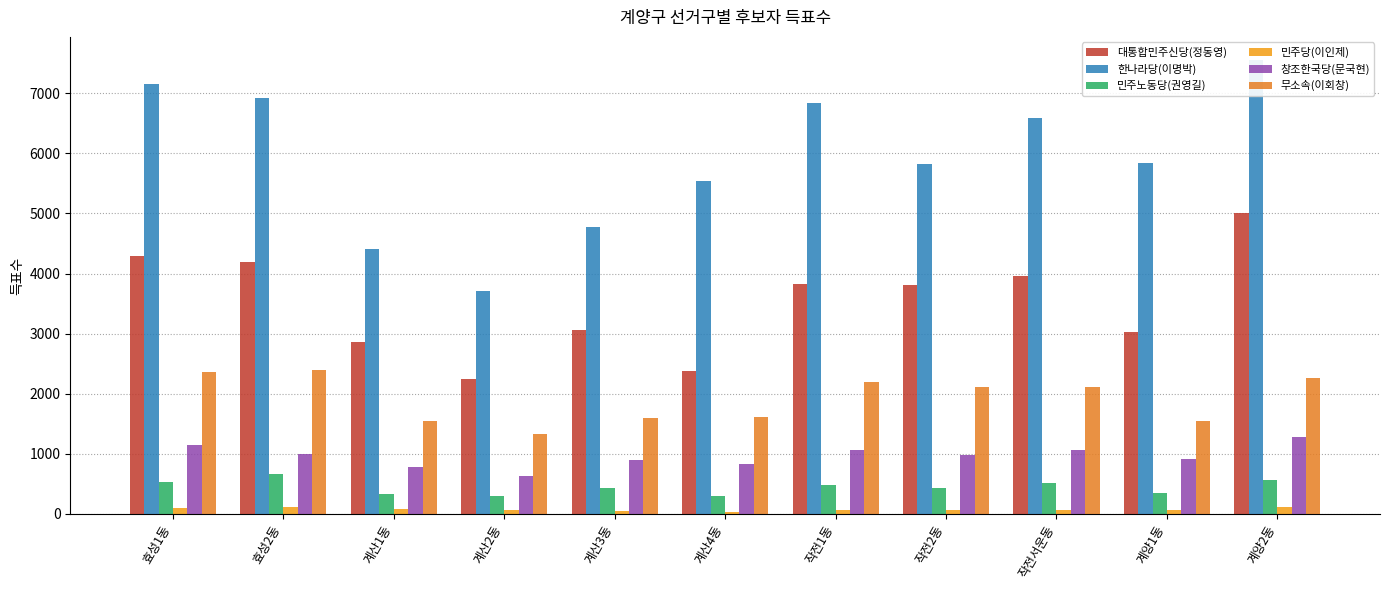

Which series has the largest total across all categories?

한나라당(이명박)